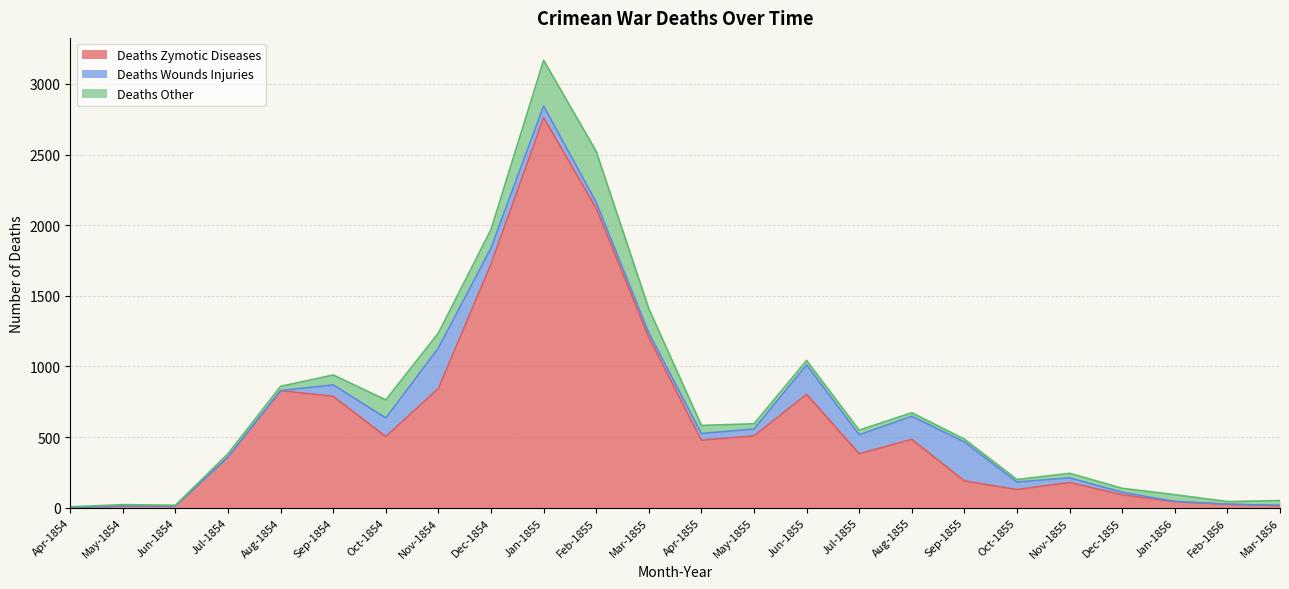

True or false: Deaths_Zymotic_Diseases has more than 1 points higher than both neighbors.

True